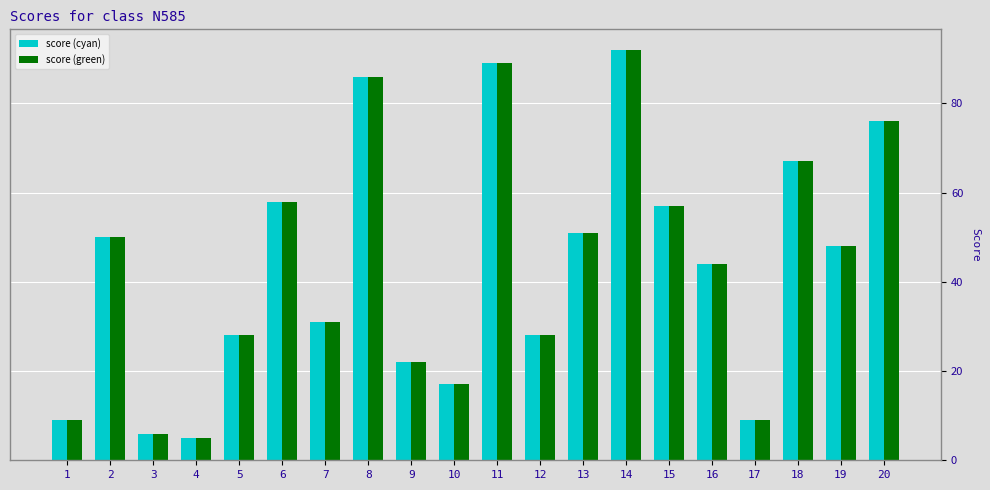

At how many categories does at least one series exceed 12?

16